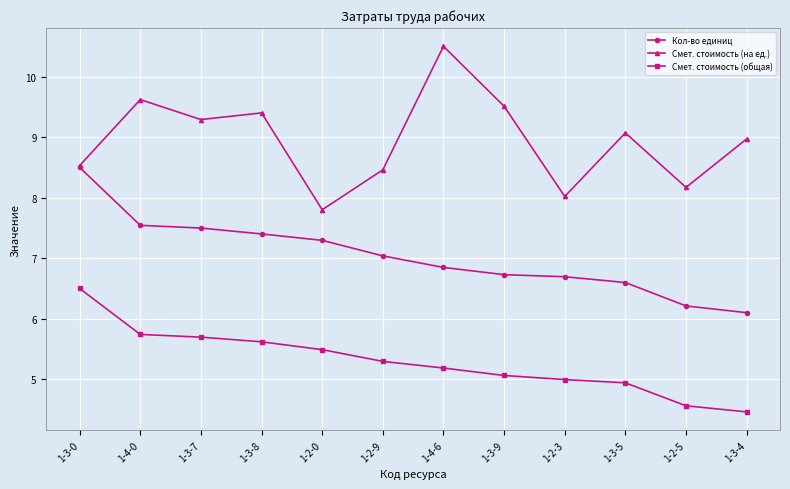

The Кол-во единиц series shows 11.9 at 1-4-6. True or false?

False